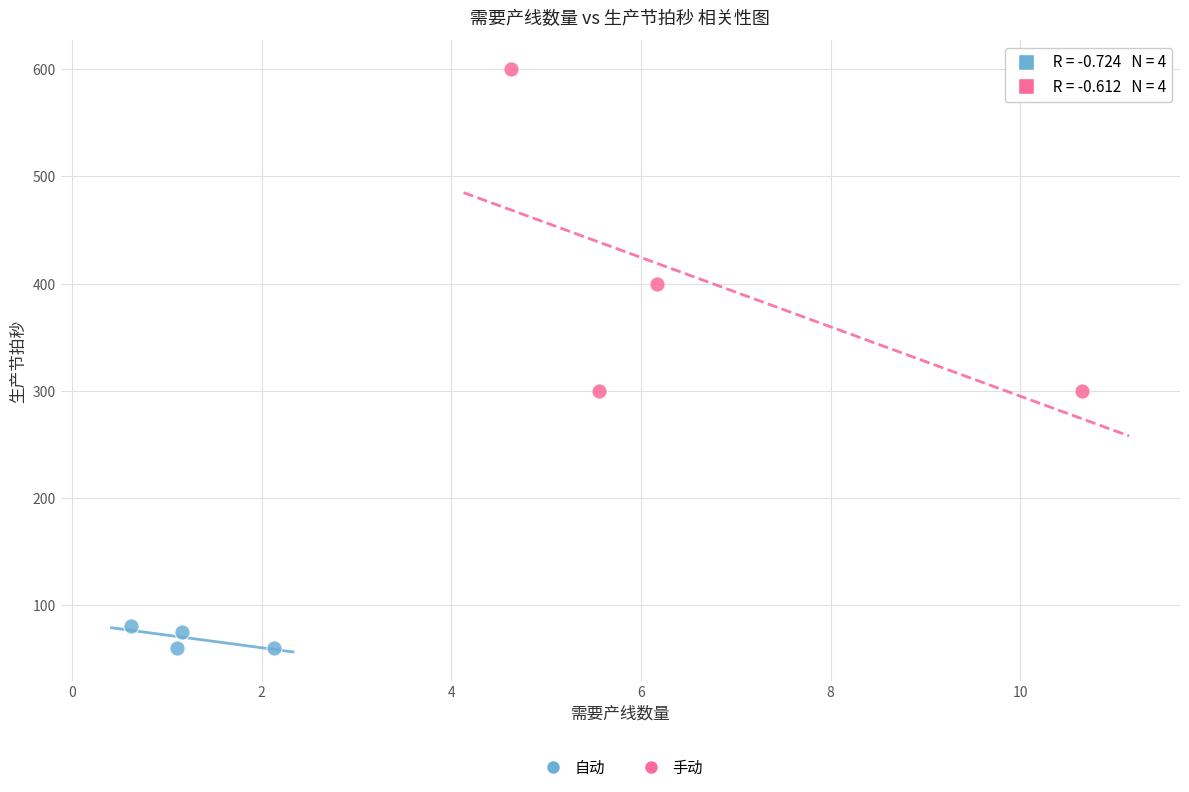

Which series contains the highest Y value?

手动